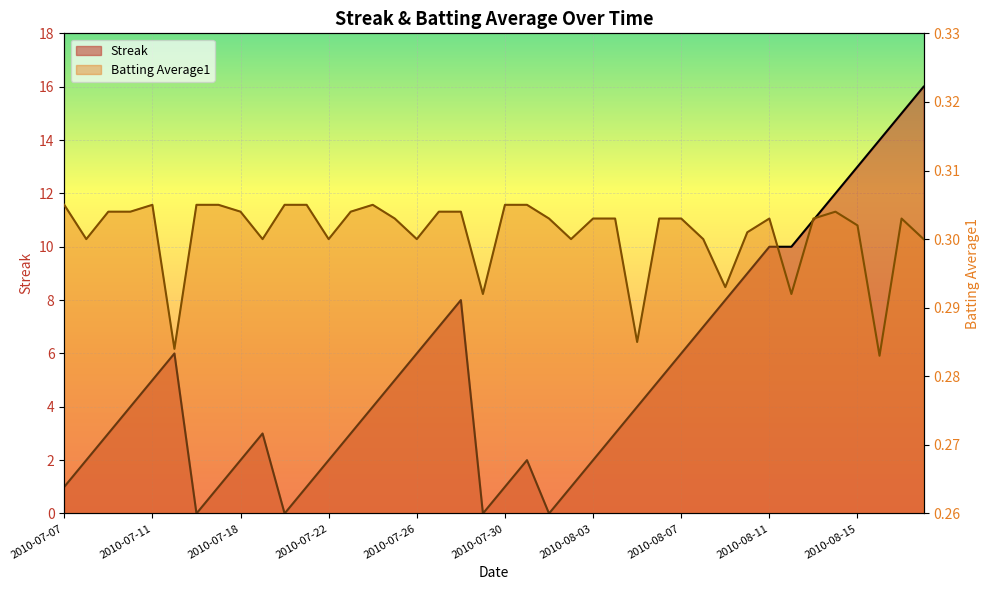

List the series in order of their peak value, lowest first.

Batting Average1, Streak